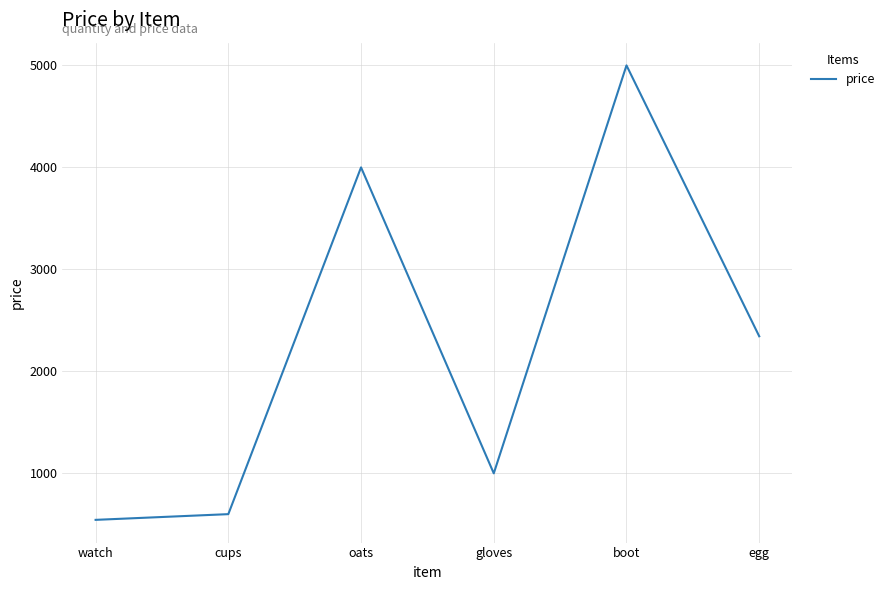

Is it true that the value at watch is 544?

True